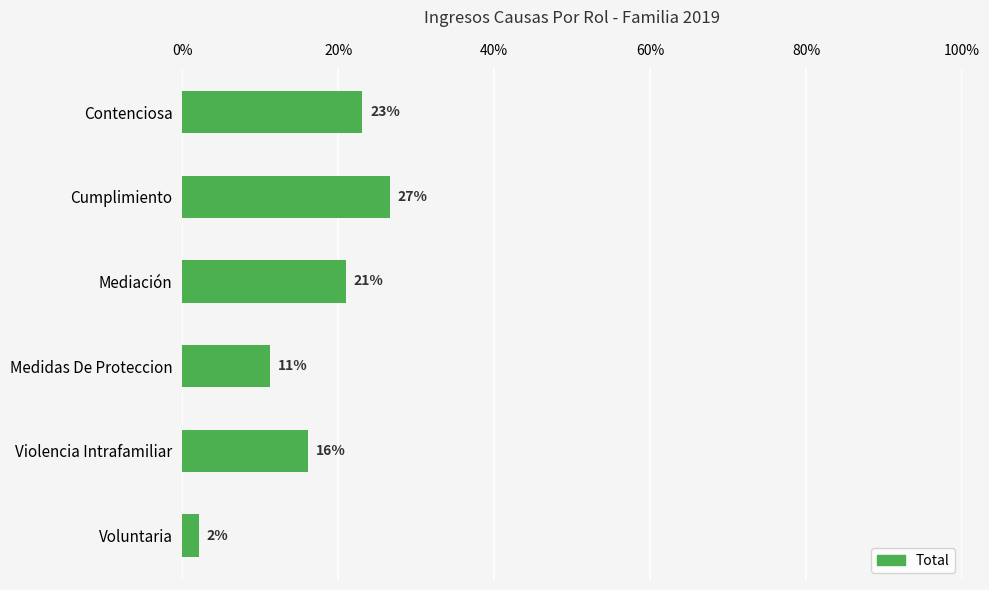

Does the chart contain stacked bars?

No